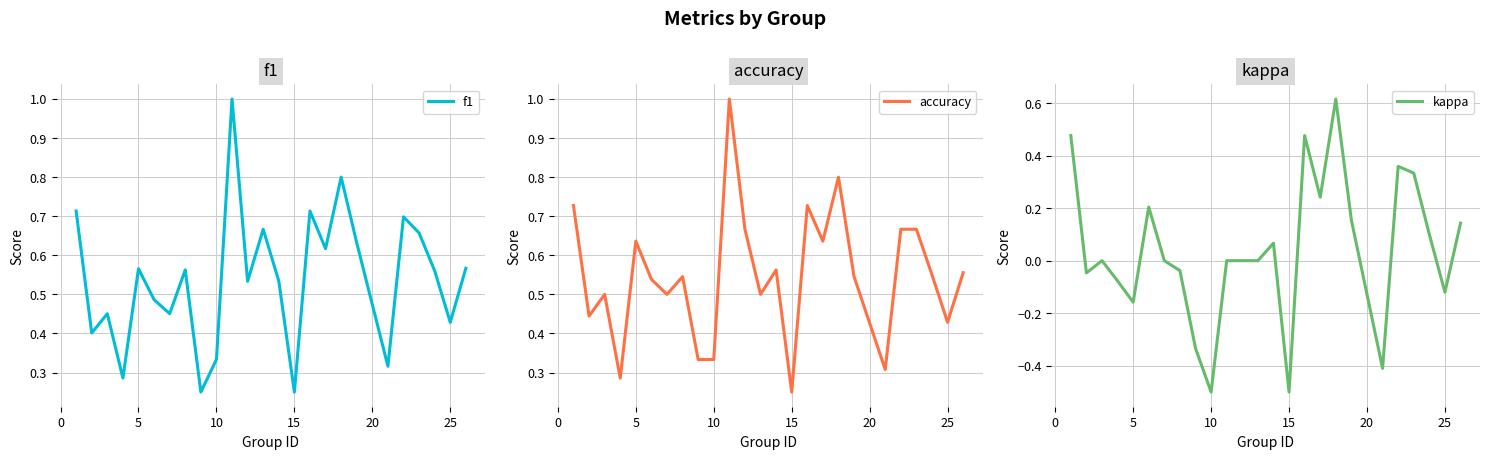

Where is accuracy nearest to the value 0?

15